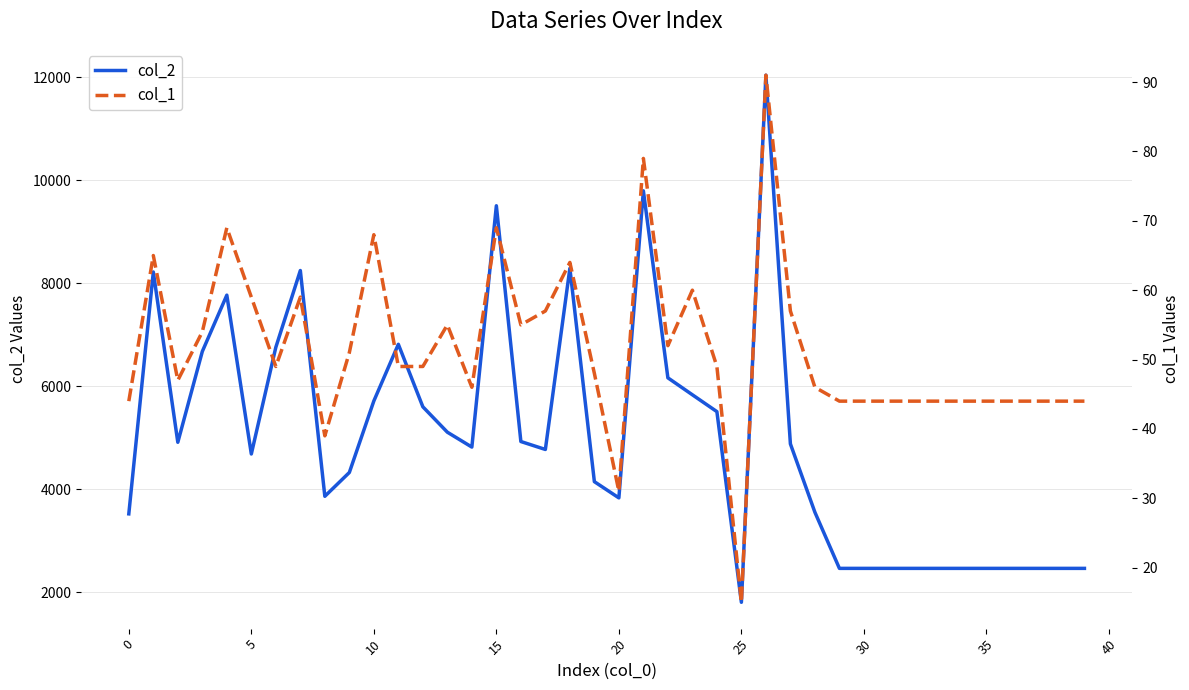

What are all the series names shown in the legend?

col_2, col_1